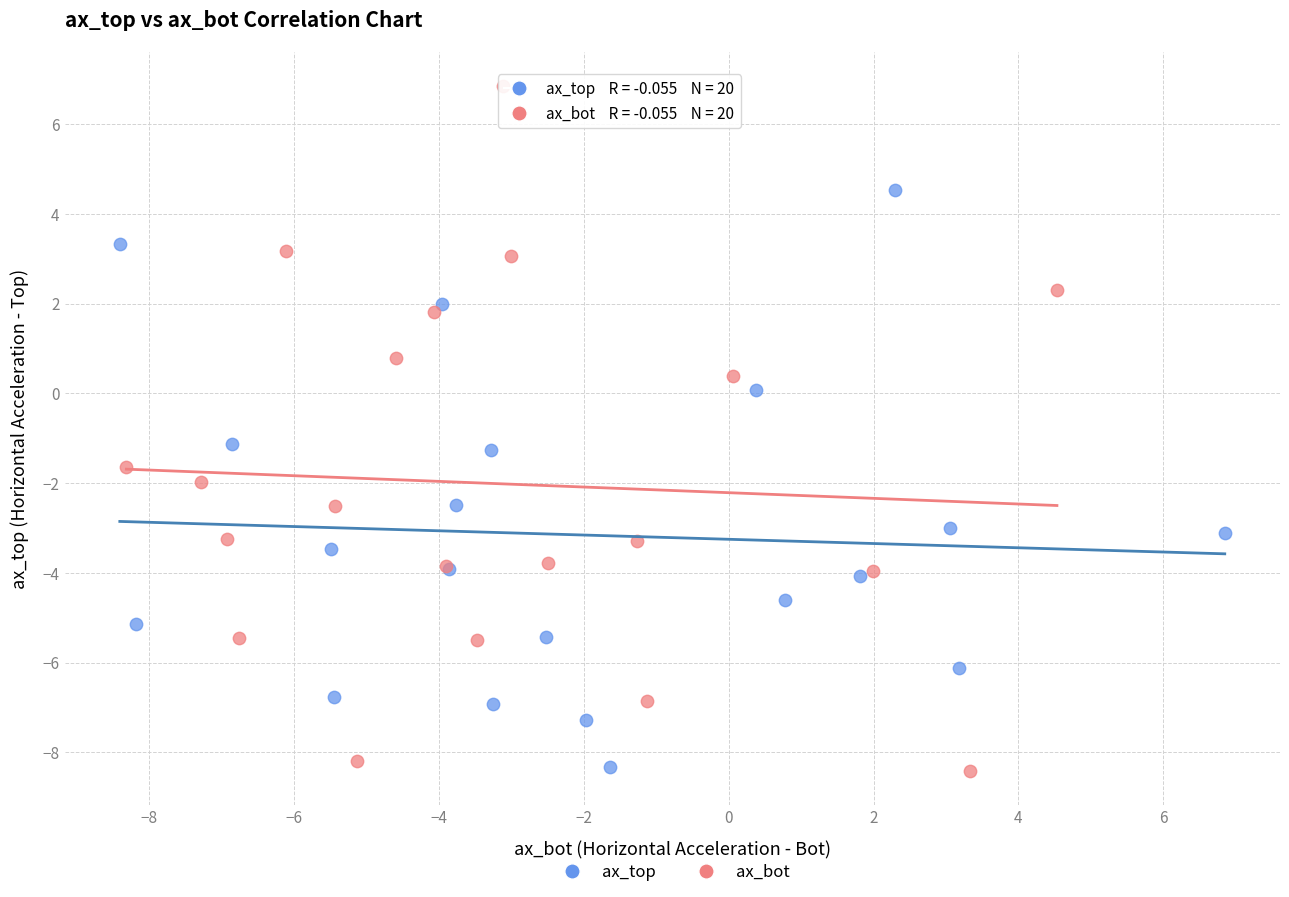

Which series has the largest Y range (max minus min)?

ax_bot